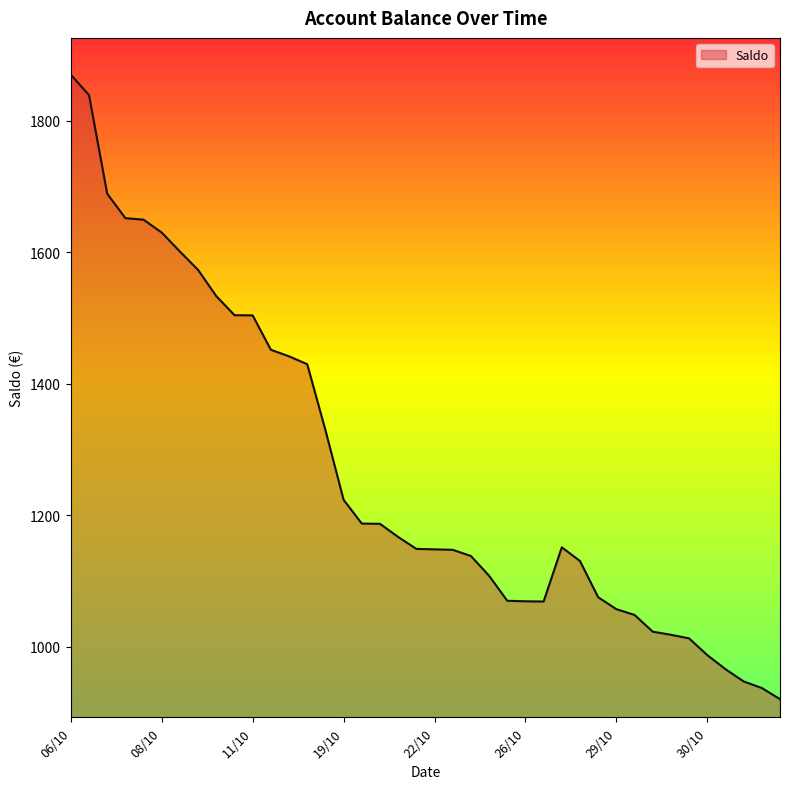

What is the smallest value displayed?

919.9